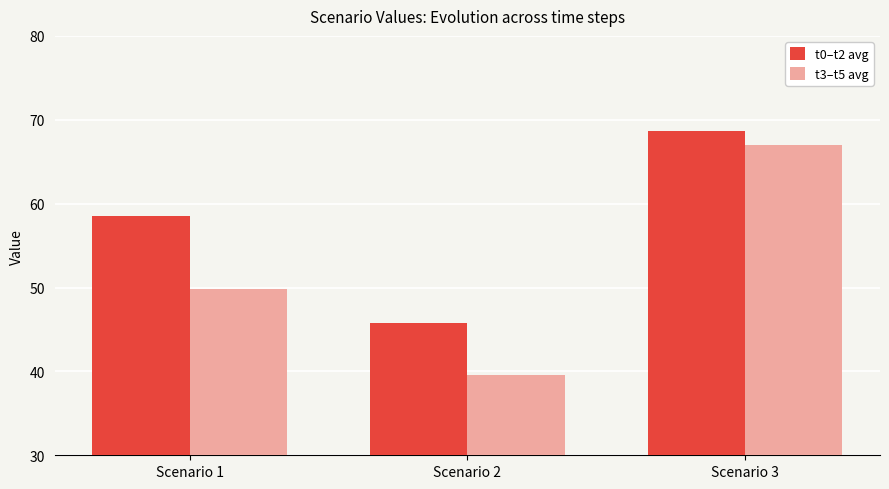

Between Scenario 2 and Scenario 3, which series saw the biggest shift?

t3–t5 avg